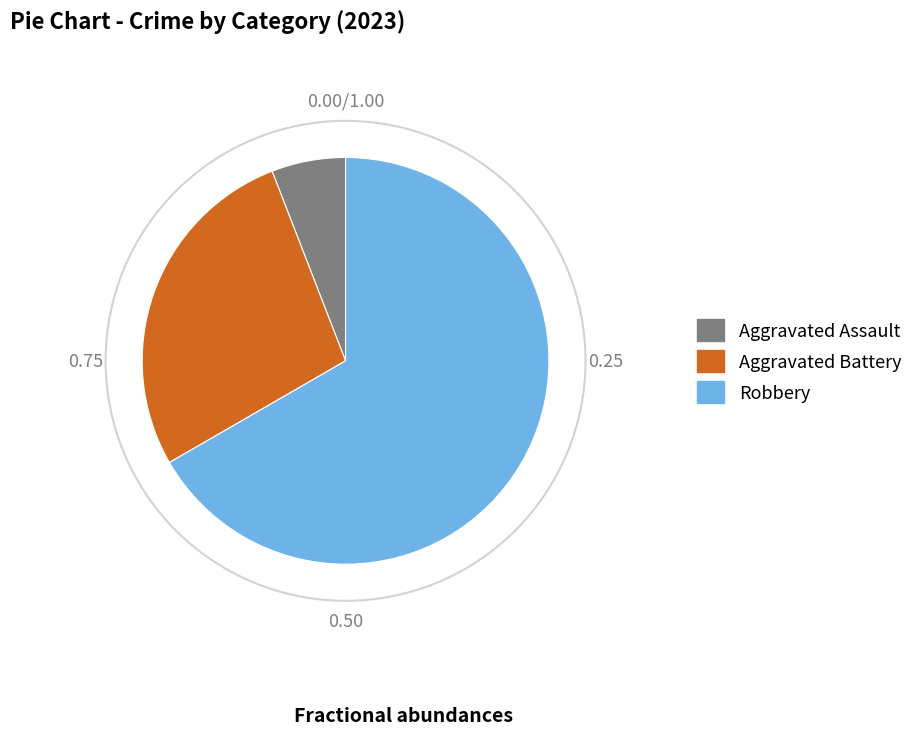

Does any single category account for the majority?

Yes